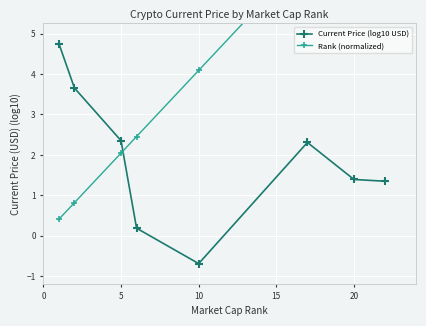

True or false: Current Price (log10 USD) has more than 0 interior local peaks.

True